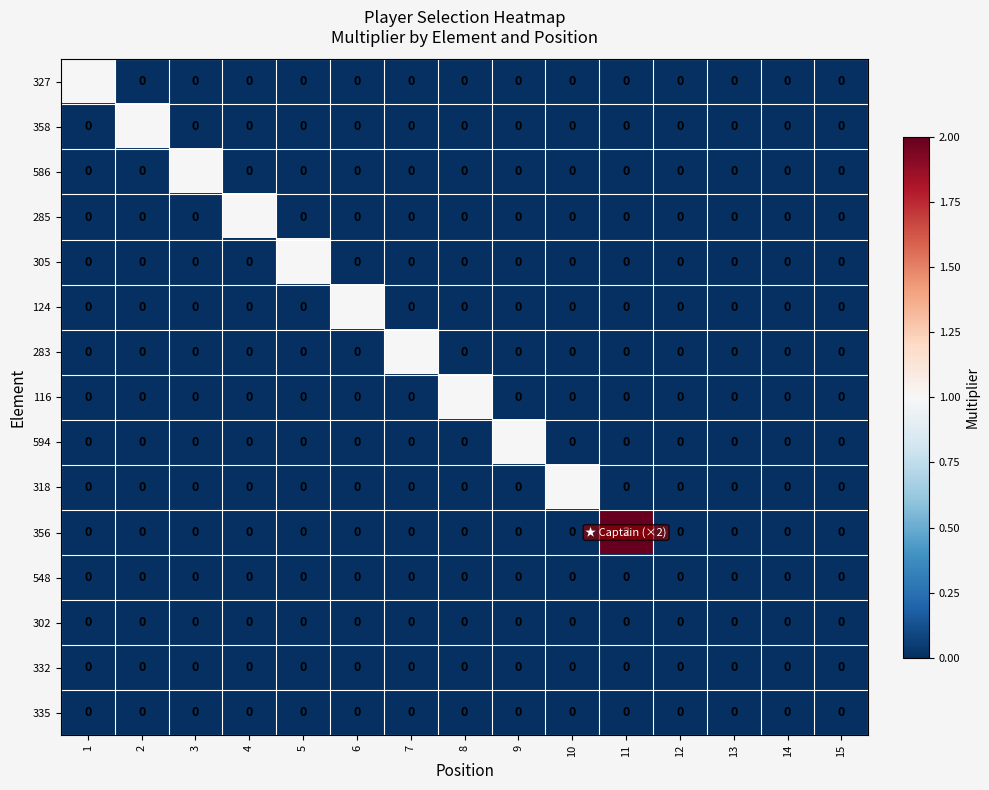

The value of 548 at 4 is 0. True or false?

True